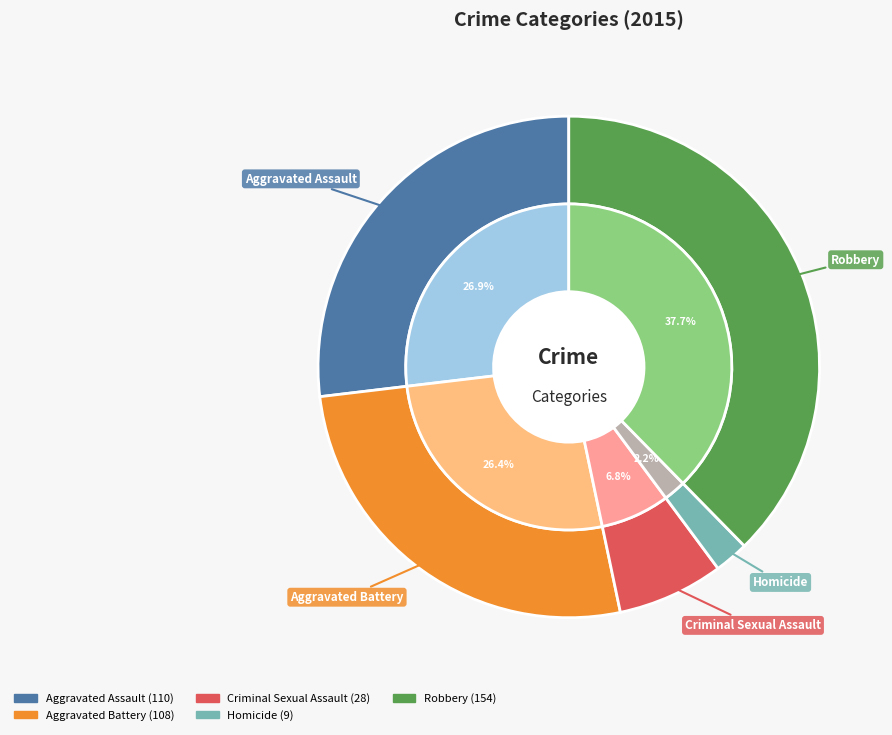

What is the ratio of the value at Criminal Sexual Assault to the value at Robbery?

0.2